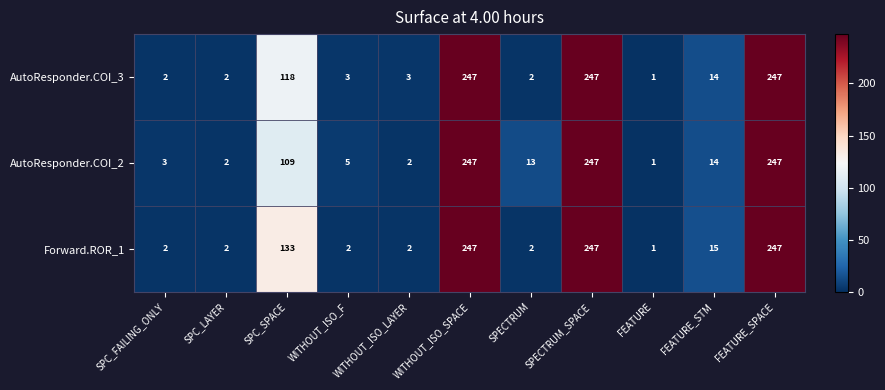

Is it true that AutoResponder.COI_3 equals 4 at WITHOUT_ISO_F?

False